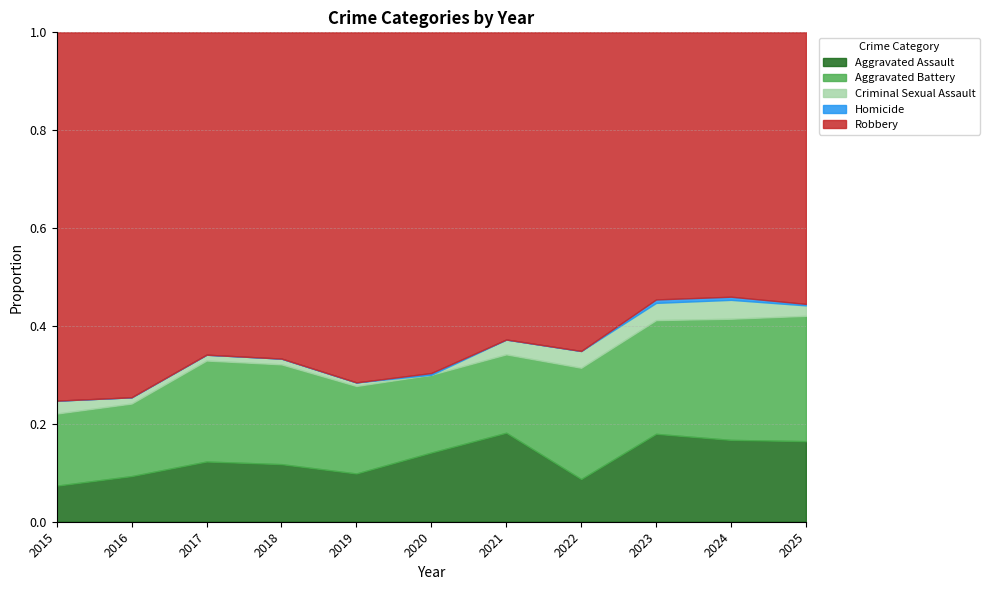

Does the chart have visible grid lines?

Yes